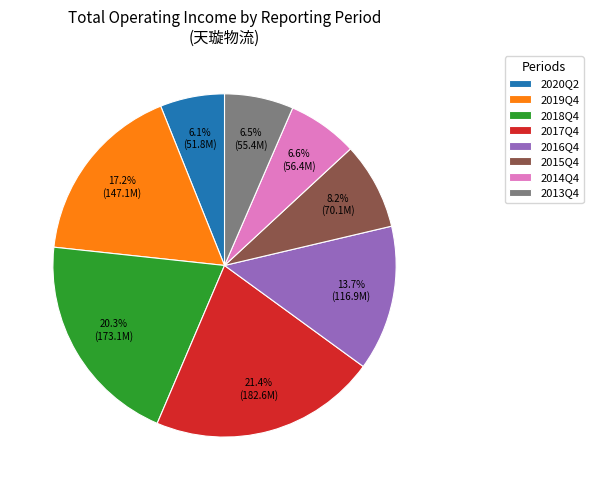

Does any single category account for the majority?

No